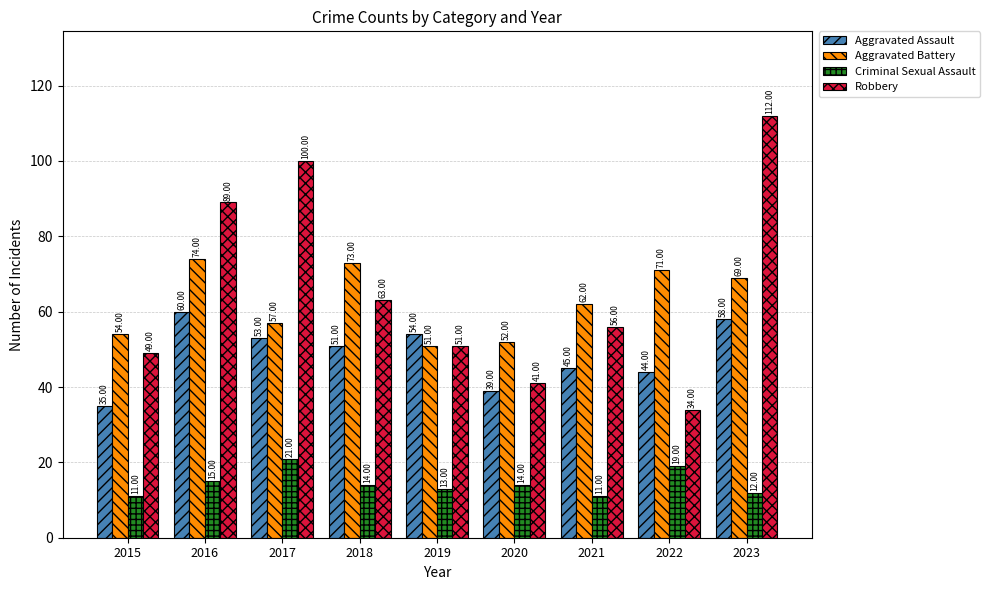

How many series are shown in this chart?

4